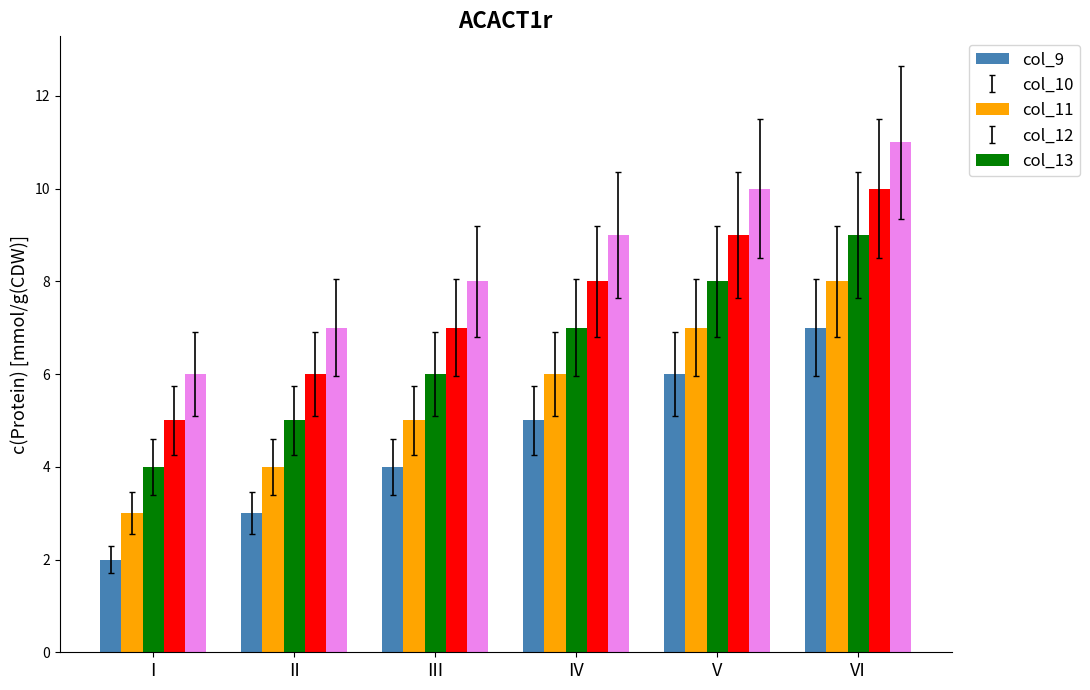

The value of col_10 at VI is 4. True or false?

False